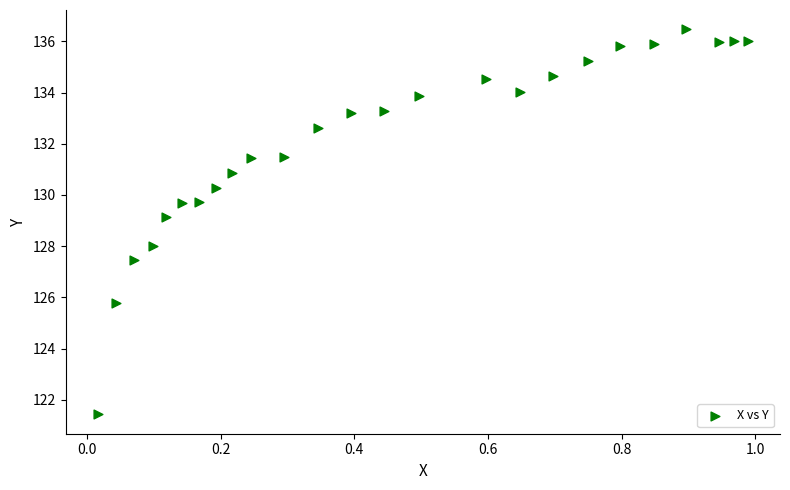

What is the range of Y values (max minus min)?

15.0